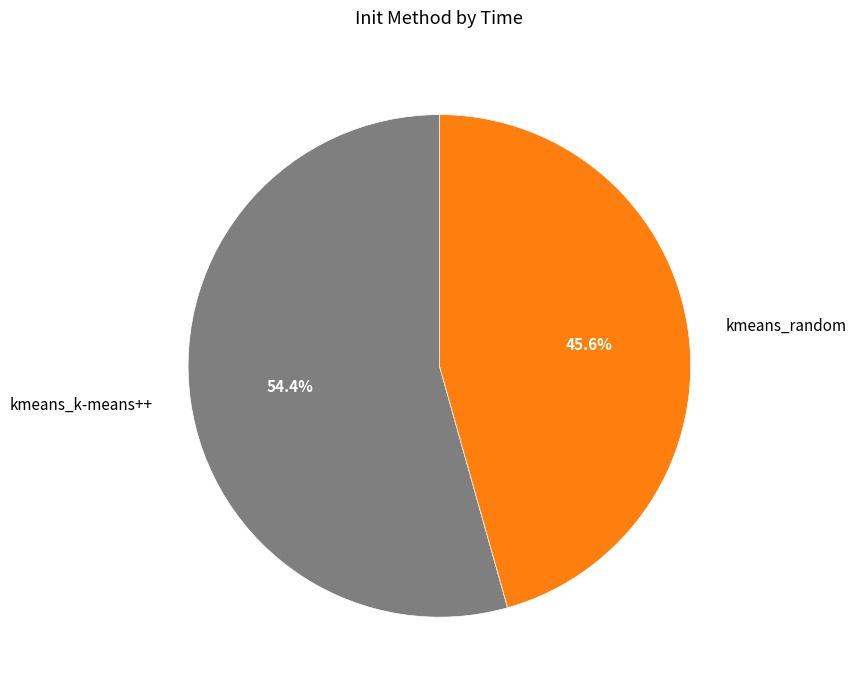

Between kmeans_random and kmeans_k-means++, which is larger?

kmeans_k-means++